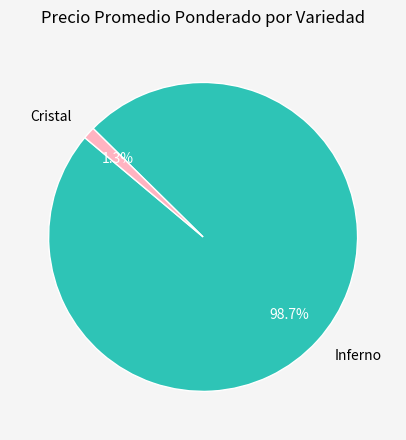

Combined, what portion of the pie is Inferno and Cristal?

100.0%